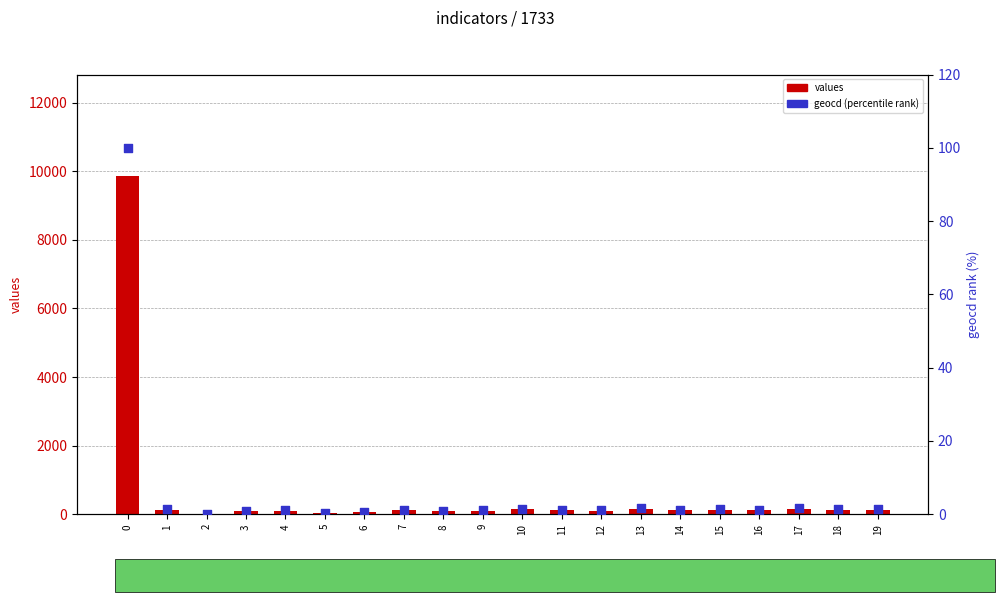

Which series has the widest spread of Y values?

values